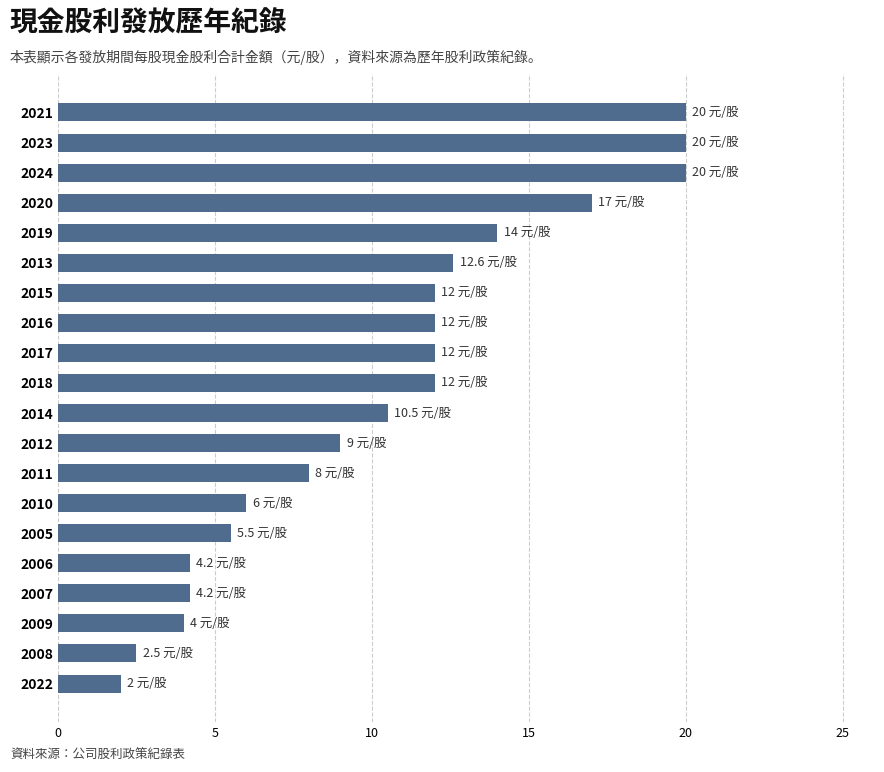

What is the sum of all values?

207.5